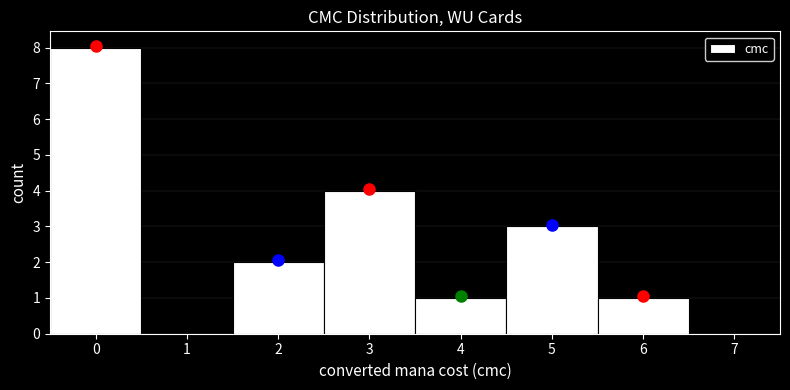

Reading left to right, list every bar in this chart as the range it spans on the x-axis followed by its height. The values are not printed on the chart, so give them approximately, as read against the axis.

-0.5 to 0.5: 8
0.5 to 1.5: 0
1.5 to 2.5: 2
2.5 to 3.5: 4
3.5 to 4.5: 1
4.5 to 5.5: 3
5.5 to 6.5: 1
6.5 to 7.5: 0